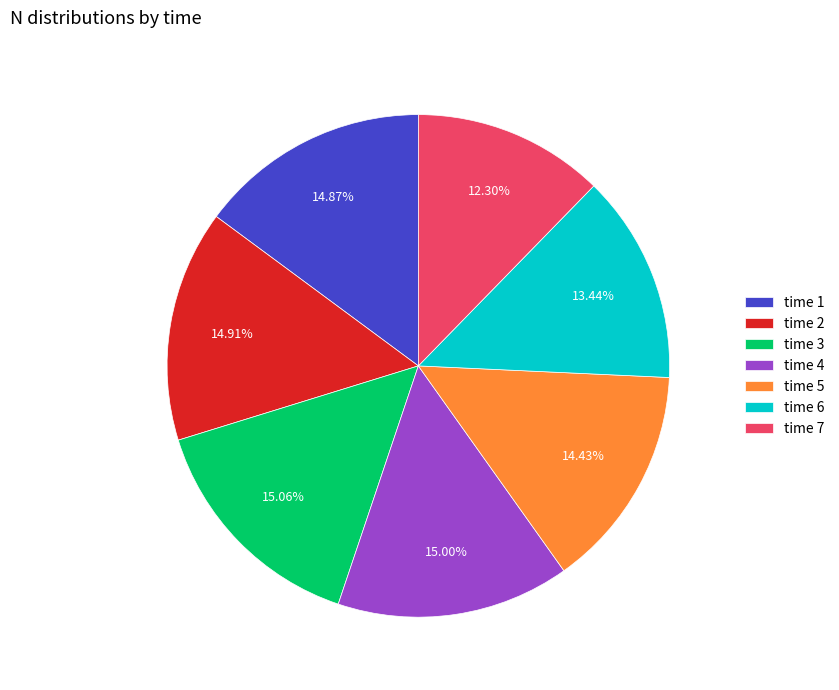

Does time 4 account for over 50% of the chart?

No